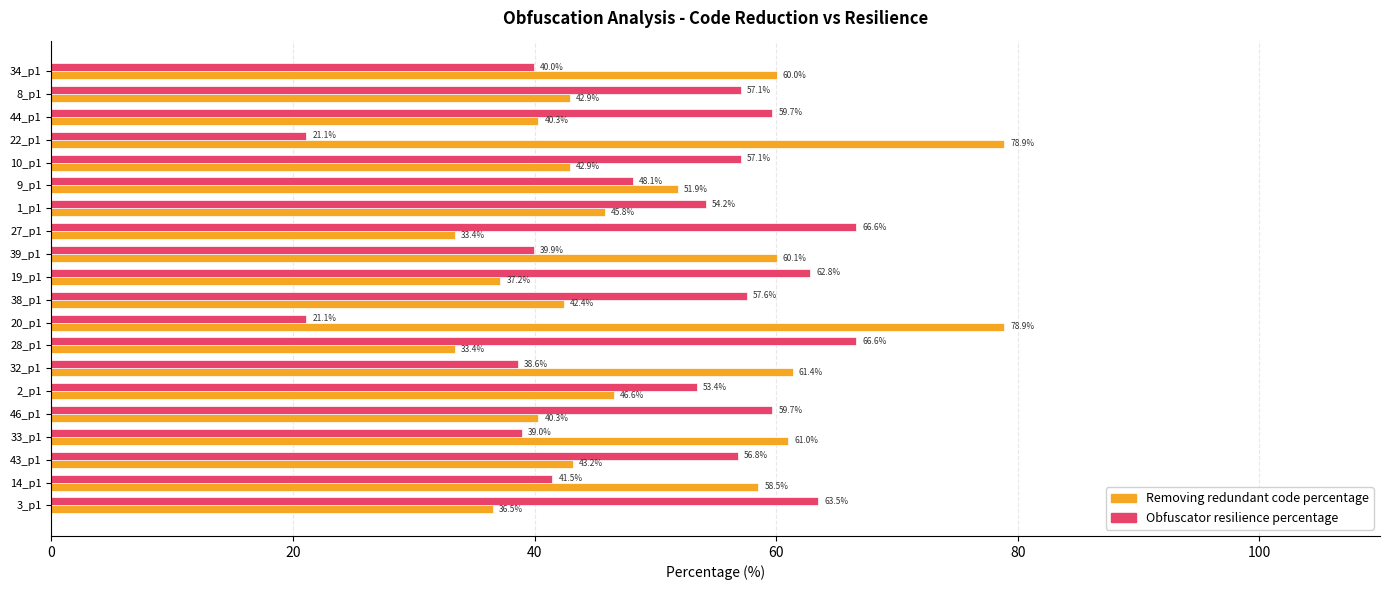

What is the approximate value of Obfuscator resilience percentage at 43_p1?

56.8